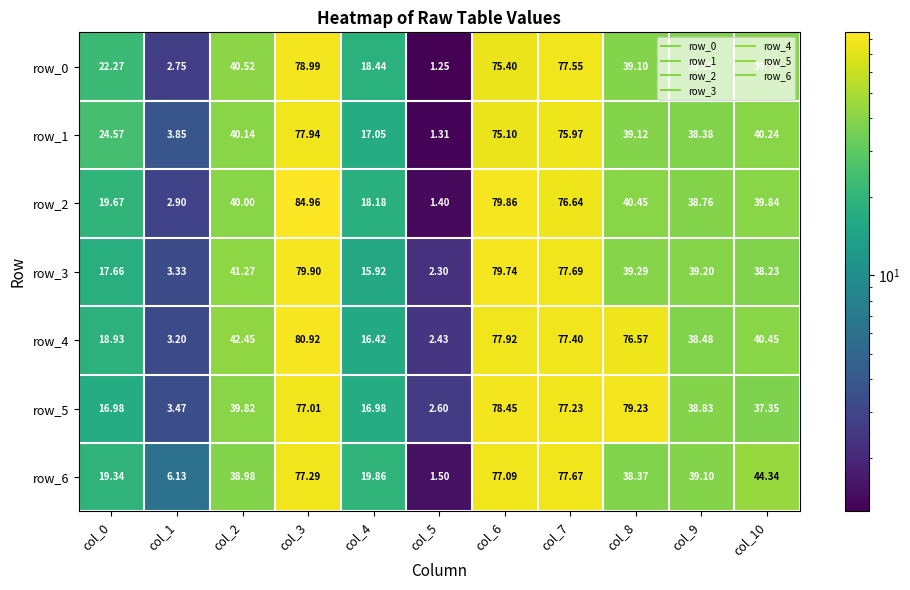

Is the value of row_0 at col_7 greater than the value of row_4 at col_8?

Yes